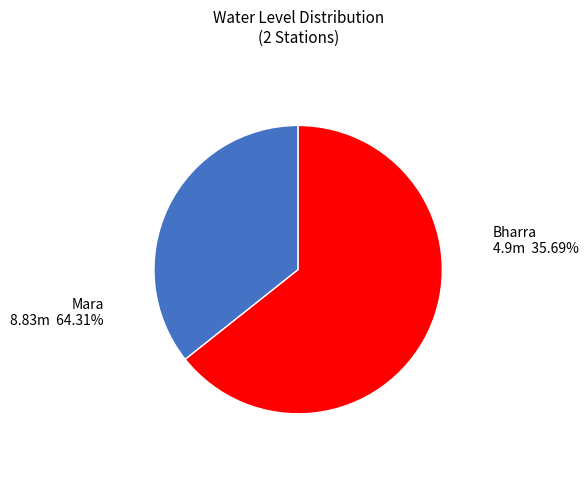

Count the number of slices in the pie.

2